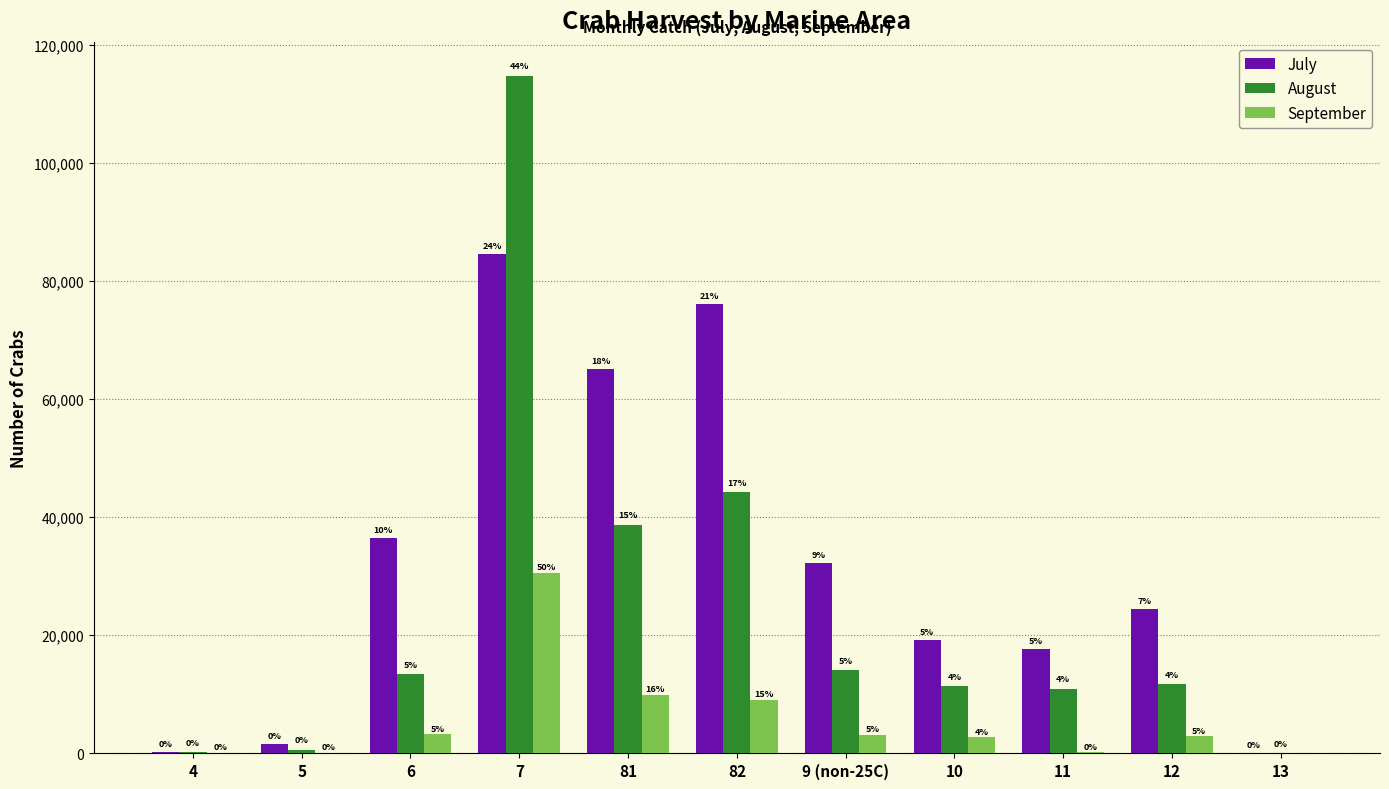

What is the value of the July bar at the 1st from the left?

231